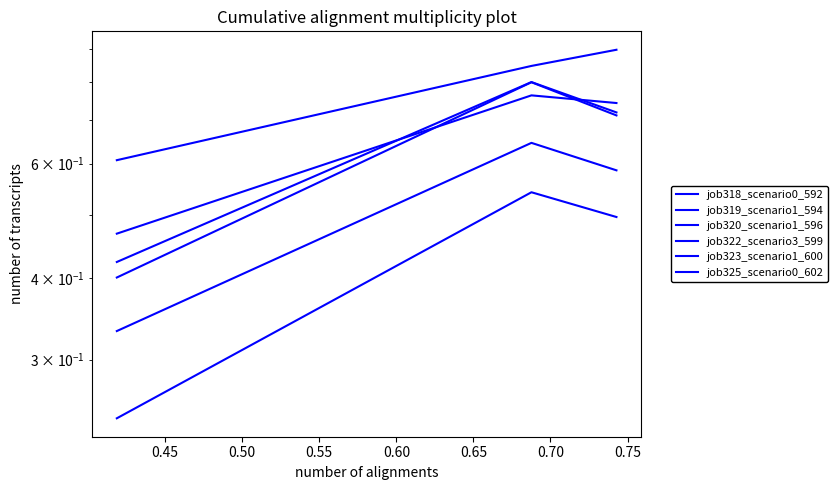

Which series has the largest total across all categories?

job322_scenario3_599